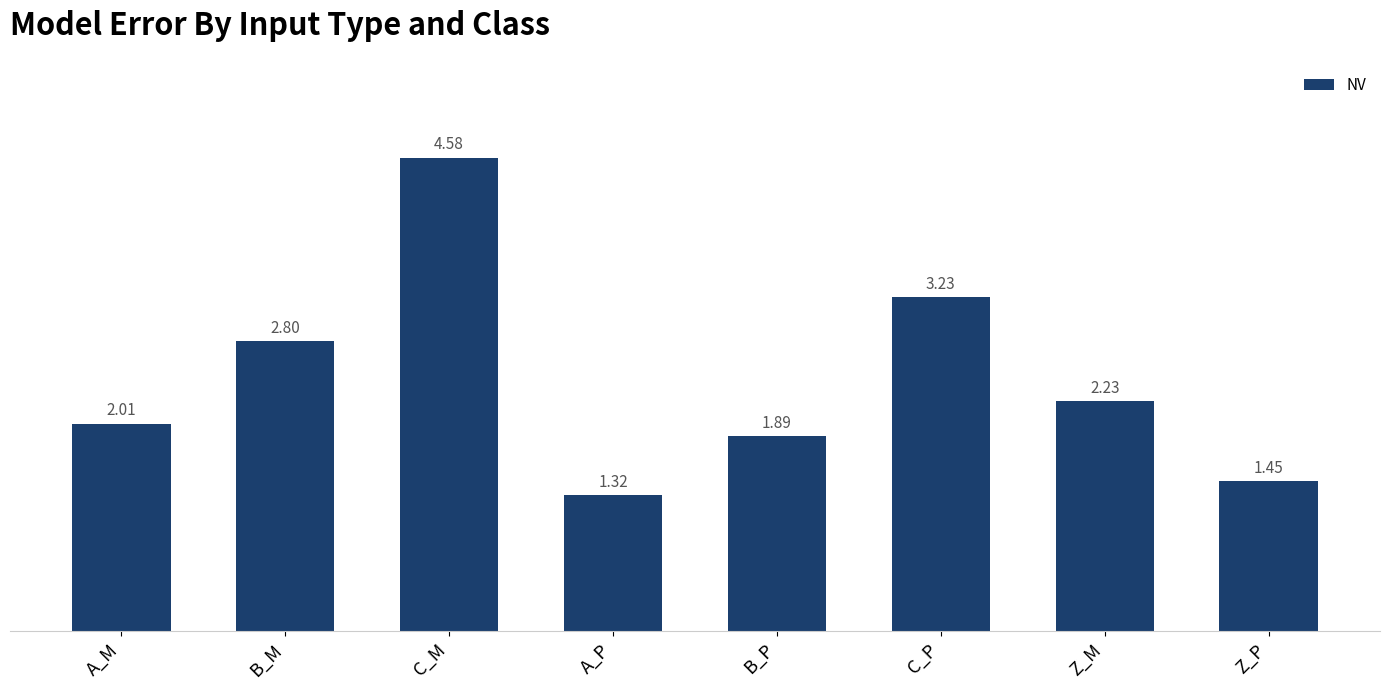

At which label does the data first exceed 2?

A_M